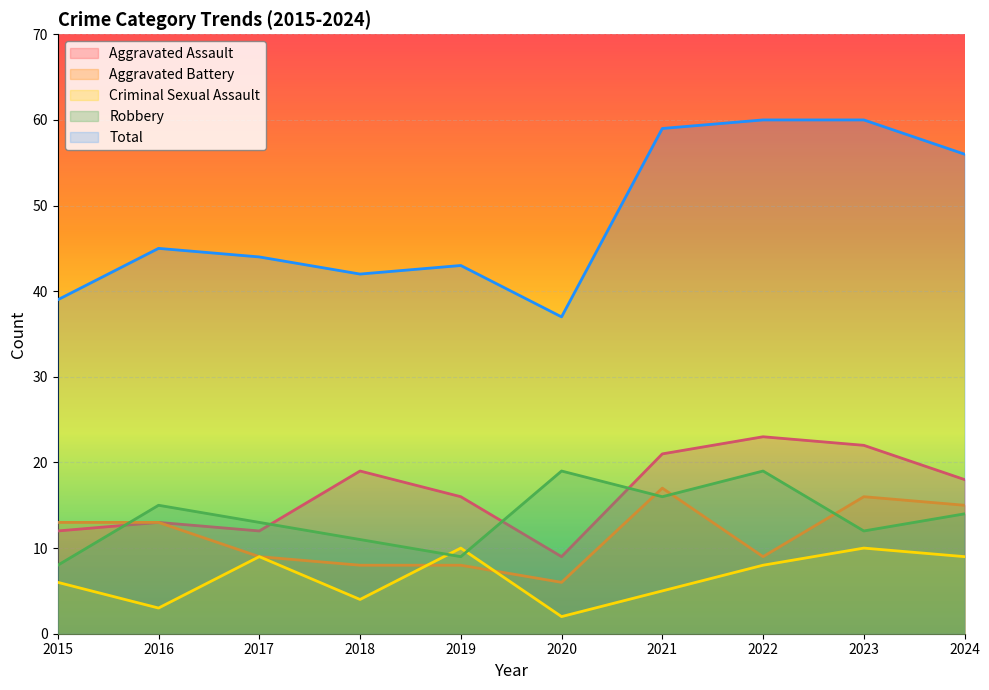

Read the Aggravated Assault value at 2020.

9